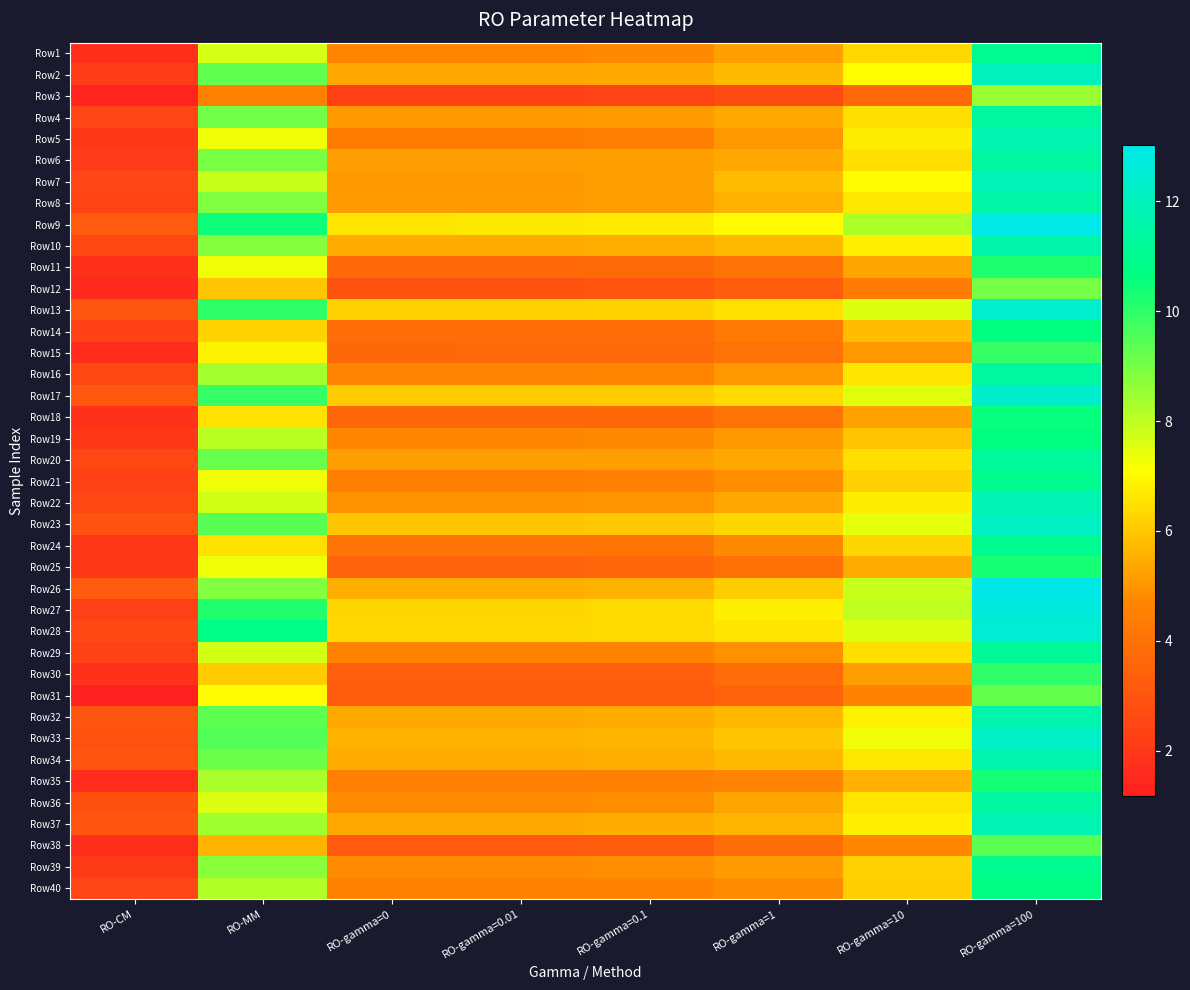

Reading left to right, extract all data points from this chart.

Row1: RO-CM=1.7	RO-MM=7.7	RO-gamma=0=4.7	RO-gamma=0.01=4.7	RO-gamma=0.1=4.8	RO-gamma=1=5.2	RO-gamma=10=6.3	RO-gamma=100=11.0
Row2: RO-CM=2.2	RO-MM=9.3	RO-gamma=0=5.3	RO-gamma=0.01=5.3	RO-gamma=0.1=5.4	RO-gamma=1=5.7	RO-gamma=10=7.1	RO-gamma=100=12.0
Row3: RO-CM=1.4	RO-MM=4.5	RO-gamma=0=2.3	RO-gamma=0.01=2.3	RO-gamma=0.1=2.4	RO-gamma=1=2.6	RO-gamma=10=3.7	RO-gamma=100=8.5
Row4: RO-CM=2.5	RO-MM=9.1	RO-gamma=0=5.1	RO-gamma=0.01=5.1	RO-gamma=0.1=5.1	RO-gamma=1=5.4	RO-gamma=10=6.5	RO-gamma=100=11.4
Row5: RO-CM=2.1	RO-MM=7.3	RO-gamma=0=4.3	RO-gamma=0.01=4.3	RO-gamma=0.1=4.4	RO-gamma=1=5.1	RO-gamma=10=6.7	RO-gamma=100=11.7
Row6: RO-CM=2.2	RO-MM=9.0	RO-gamma=0=5.2	RO-gamma=0.01=5.2	RO-gamma=0.1=5.2	RO-gamma=1=5.4	RO-gamma=10=6.5	RO-gamma=100=11.4
Row7: RO-CM=2.5	RO-MM=7.9	RO-gamma=0=5.1	RO-gamma=0.01=5.1	RO-gamma=0.1=5.2	RO-gamma=1=5.8	RO-gamma=10=7.0	RO-gamma=100=11.9
Row8: RO-CM=2.4	RO-MM=8.9	RO-gamma=0=5.1	RO-gamma=0.01=5.1	RO-gamma=0.1=5.2	RO-gamma=1=5.6	RO-gamma=10=6.7	RO-gamma=100=11.5
Row9: RO-CM=3.2	RO-MM=10.4	RO-gamma=0=6.6	RO-gamma=0.01=6.6	RO-gamma=0.1=6.7	RO-gamma=1=7.0	RO-gamma=10=8.2	RO-gamma=100=13.0
Row10: RO-CM=2.5	RO-MM=8.8	RO-gamma=0=5.4	RO-gamma=0.01=5.4	RO-gamma=0.1=5.5	RO-gamma=1=5.7	RO-gamma=10=6.8	RO-gamma=100=11.6
Row11: RO-CM=1.8	RO-MM=7.3	RO-gamma=0=3.7	RO-gamma=0.01=3.7	RO-gamma=0.1=3.7	RO-gamma=1=4.0	RO-gamma=10=5.3	RO-gamma=100=10.2
Row12: RO-CM=1.5	RO-MM=6.0	RO-gamma=0=2.9	RO-gamma=0.01=3.0	RO-gamma=0.1=3.0	RO-gamma=1=3.3	RO-gamma=10=4.3	RO-gamma=100=9.0
Row13: RO-CM=3.1	RO-MM=10.0	RO-gamma=0=6.2	RO-gamma=0.01=6.2	RO-gamma=0.1=6.2	RO-gamma=1=6.5	RO-gamma=10=7.6	RO-gamma=100=12.3
Row14: RO-CM=2.3	RO-MM=6.2	RO-gamma=0=3.8	RO-gamma=0.01=3.8	RO-gamma=0.1=3.8	RO-gamma=1=4.3	RO-gamma=10=5.8	RO-gamma=100=10.7
Row15: RO-CM=1.6	RO-MM=6.8	RO-gamma=0=3.7	RO-gamma=0.01=3.7	RO-gamma=0.1=3.7	RO-gamma=1=4.0	RO-gamma=10=5.0	RO-gamma=100=9.9
Row16: RO-CM=2.5	RO-MM=8.4	RO-gamma=0=4.6	RO-gamma=0.01=4.6	RO-gamma=0.1=4.7	RO-gamma=1=5.0	RO-gamma=10=6.6	RO-gamma=100=11.4
Row17: RO-CM=3.1	RO-MM=9.9	RO-gamma=0=6.1	RO-gamma=0.01=6.1	RO-gamma=0.1=6.1	RO-gamma=1=6.4	RO-gamma=10=7.5	RO-gamma=100=12.4
Row18: RO-CM=1.8	RO-MM=6.5	RO-gamma=0=3.6	RO-gamma=0.01=3.6	RO-gamma=0.1=3.6	RO-gamma=1=4.0	RO-gamma=10=5.3	RO-gamma=100=10.6
Row19: RO-CM=2.0	RO-MM=8.0	RO-gamma=0=4.7	RO-gamma=0.01=4.7	RO-gamma=0.1=4.8	RO-gamma=1=5.1	RO-gamma=10=5.9	RO-gamma=100=10.6
Row20: RO-CM=2.5	RO-MM=9.2	RO-gamma=0=5.2	RO-gamma=0.01=5.2	RO-gamma=0.1=5.2	RO-gamma=1=5.4	RO-gamma=10=6.5	RO-gamma=100=11.3
Row21: RO-CM=2.4	RO-MM=7.3	RO-gamma=0=4.4	RO-gamma=0.01=4.4	RO-gamma=0.1=4.5	RO-gamma=1=4.9	RO-gamma=10=6.2	RO-gamma=100=11.0
Row22: RO-CM=2.6	RO-MM=7.7	RO-gamma=0=4.9	RO-gamma=0.01=4.9	RO-gamma=0.1=5.0	RO-gamma=1=5.4	RO-gamma=10=6.8	RO-gamma=100=11.8
Row23: RO-CM=2.9	RO-MM=9.4	RO-gamma=0=6.0	RO-gamma=0.01=6.0	RO-gamma=0.1=6.0	RO-gamma=1=6.3	RO-gamma=10=7.4	RO-gamma=100=12.2
Row24: RO-CM=2.0	RO-MM=6.5	RO-gamma=0=4.0	RO-gamma=0.01=4.1	RO-gamma=0.1=4.1	RO-gamma=1=4.7	RO-gamma=10=6.3	RO-gamma=100=11.1
Row25: RO-CM=2.0	RO-MM=7.3	RO-gamma=0=3.5	RO-gamma=0.01=3.5	RO-gamma=0.1=3.5	RO-gamma=1=4.0	RO-gamma=10=5.4	RO-gamma=100=10.3
Row26: RO-CM=3.3	RO-MM=8.8	RO-gamma=0=5.5	RO-gamma=0.01=5.5	RO-gamma=0.1=5.6	RO-gamma=1=6.1	RO-gamma=10=7.9	RO-gamma=100=12.9
Row27: RO-CM=2.3	RO-MM=10.2	RO-gamma=0=6.3	RO-gamma=0.01=6.3	RO-gamma=0.1=6.4	RO-gamma=1=6.8	RO-gamma=10=8.0	RO-gamma=100=12.7
Row28: RO-CM=2.6	RO-MM=10.8	RO-gamma=0=6.3	RO-gamma=0.01=6.3	RO-gamma=0.1=6.4	RO-gamma=1=6.6	RO-gamma=10=7.6	RO-gamma=100=12.5
Row29: RO-CM=2.4	RO-MM=7.7	RO-gamma=0=4.5	RO-gamma=0.01=4.6	RO-gamma=0.1=4.6	RO-gamma=1=4.9	RO-gamma=10=6.5	RO-gamma=100=11.2
Row30: RO-CM=1.8	RO-MM=6.1	RO-gamma=0=3.3	RO-gamma=0.01=3.3	RO-gamma=0.1=3.4	RO-gamma=1=3.8	RO-gamma=10=5.2	RO-gamma=100=10.0
Row31: RO-CM=1.2	RO-MM=7.0	RO-gamma=0=3.3	RO-gamma=0.01=3.3	RO-gamma=0.1=3.3	RO-gamma=1=3.5	RO-gamma=10=4.6	RO-gamma=100=9.2
Row32: RO-CM=3.1	RO-MM=9.3	RO-gamma=0=5.4	RO-gamma=0.01=5.4	RO-gamma=0.1=5.5	RO-gamma=1=5.7	RO-gamma=10=6.9	RO-gamma=100=11.6
Row33: RO-CM=2.9	RO-MM=9.5	RO-gamma=0=5.6	RO-gamma=0.01=5.6	RO-gamma=0.1=5.6	RO-gamma=1=6.0	RO-gamma=10=7.3	RO-gamma=100=12.3
Row34: RO-CM=3.0	RO-MM=9.1	RO-gamma=0=5.4	RO-gamma=0.01=5.4	RO-gamma=0.1=5.5	RO-gamma=1=5.7	RO-gamma=10=6.7	RO-gamma=100=11.7
Row35: RO-CM=1.6	RO-MM=8.3	RO-gamma=0=4.5	RO-gamma=0.01=4.5	RO-gamma=0.1=4.5	RO-gamma=1=4.6	RO-gamma=10=5.5	RO-gamma=100=10.4
Row36: RO-CM=2.9	RO-MM=7.6	RO-gamma=0=4.8	RO-gamma=0.01=4.8	RO-gamma=0.1=4.8	RO-gamma=1=5.3	RO-gamma=10=6.6	RO-gamma=100=11.4
Row37: RO-CM=3.0	RO-MM=8.4	RO-gamma=0=5.4	RO-gamma=0.01=5.4	RO-gamma=0.1=5.4	RO-gamma=1=5.6	RO-gamma=10=6.8	RO-gamma=100=11.8
Row38: RO-CM=1.7	RO-MM=5.6	RO-gamma=0=3.2	RO-gamma=0.01=3.2	RO-gamma=0.1=3.2	RO-gamma=1=3.8	RO-gamma=10=4.7	RO-gamma=100=9.4
Row39: RO-CM=2.1	RO-MM=8.8	RO-gamma=0=4.8	RO-gamma=0.01=4.8	RO-gamma=0.1=4.8	RO-gamma=1=5.1	RO-gamma=10=6.2	RO-gamma=100=11.0
Row40: RO-CM=2.5	RO-MM=8.2	RO-gamma=0=4.6	RO-gamma=0.01=4.6	RO-gamma=0.1=4.6	RO-gamma=1=4.8	RO-gamma=10=6.1	RO-gamma=100=10.7